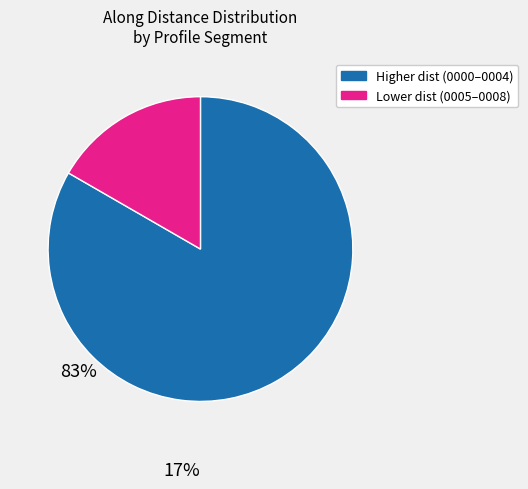

Is there any slice that represents more than half of the pie?

Yes